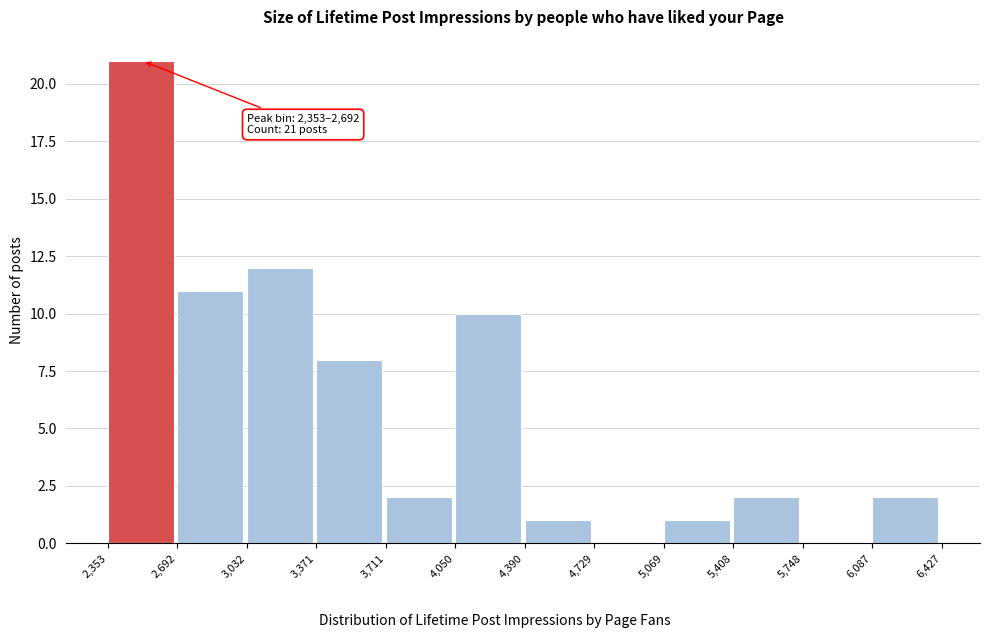

Which range on the x-axis has the tallest bar?

2,353 to 2,692